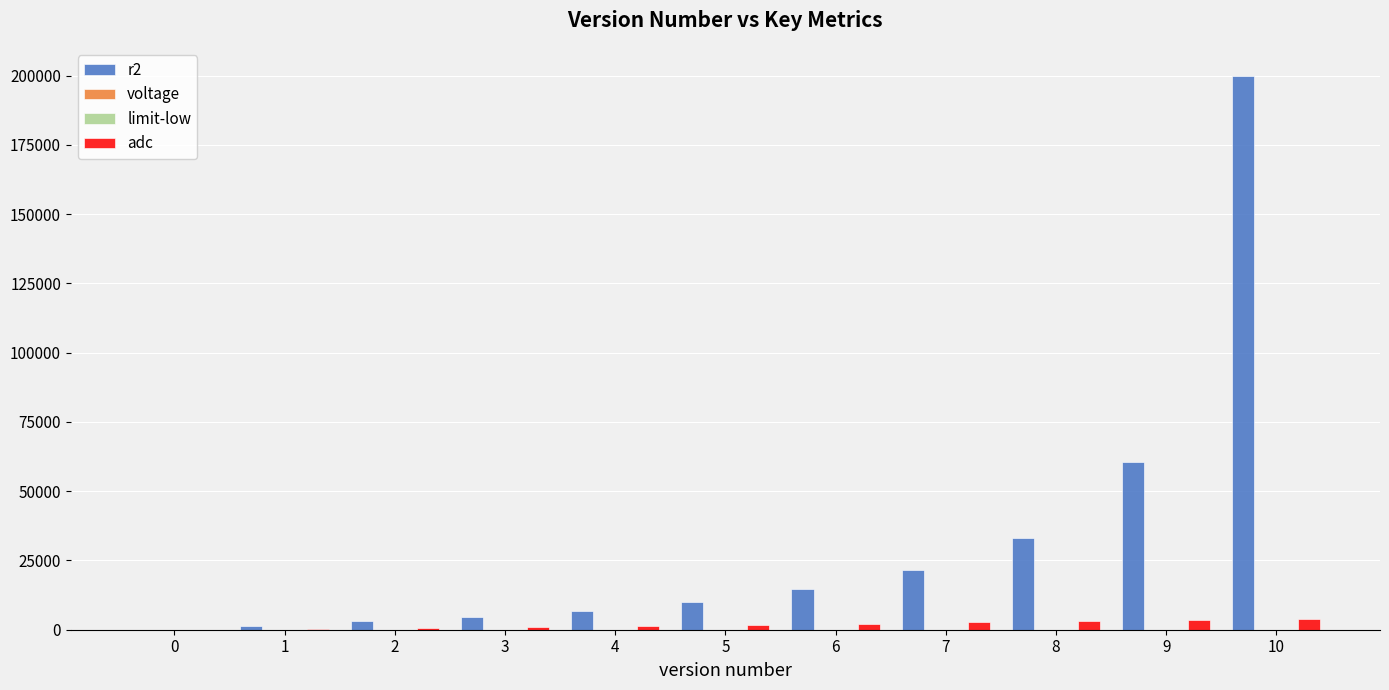

Which series has the largest total across all categories?

r2